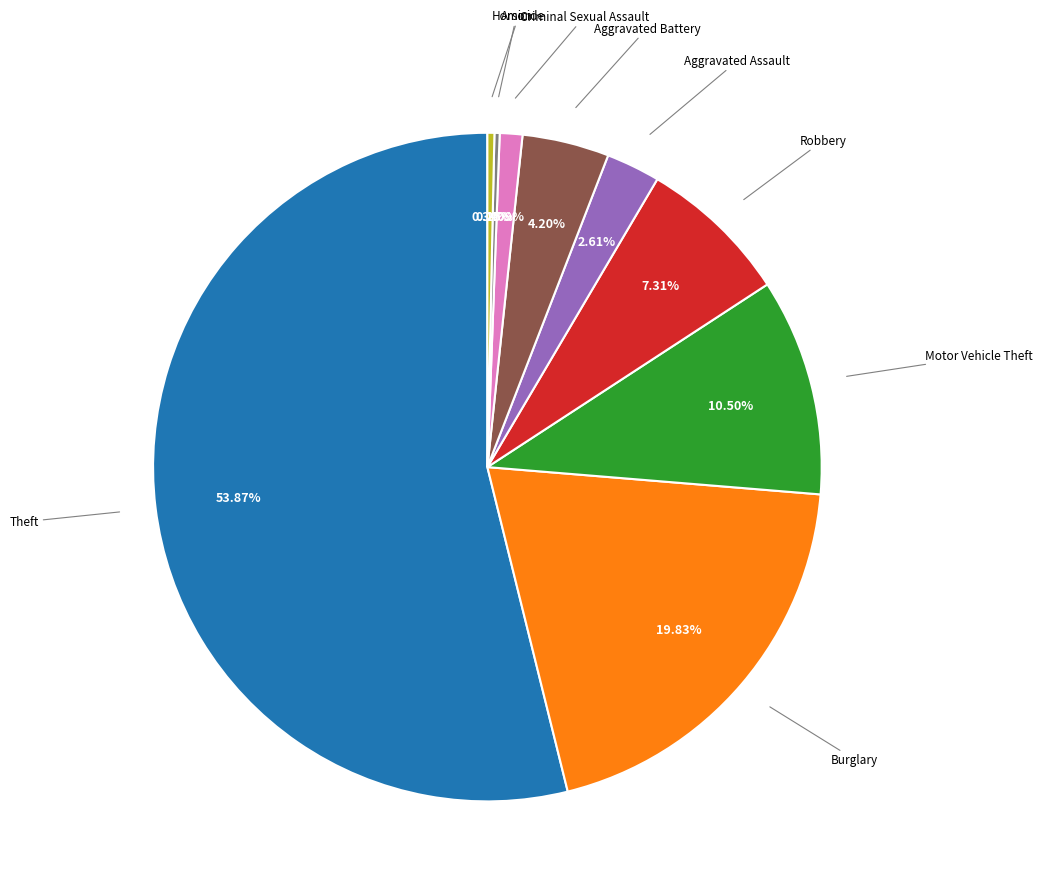

Is there any slice that represents more than half of the pie?

Yes